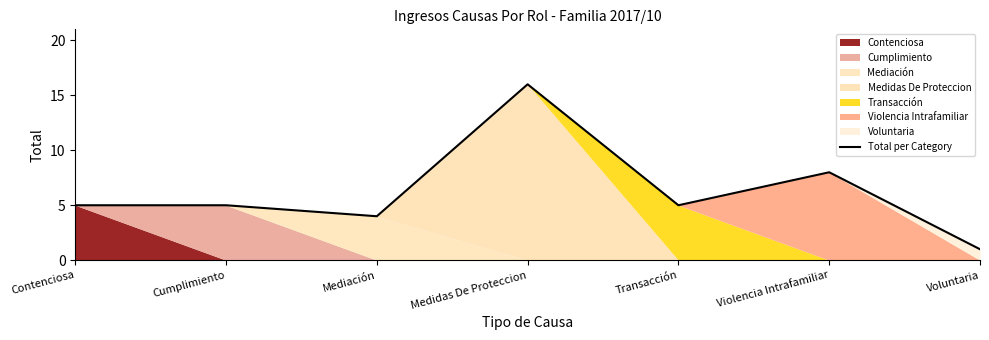

List the labels in order of value, largest first.

Medidas De Proteccion, Violencia Intrafamiliar, Contenciosa, Cumplimiento, Transacción, Mediación, Voluntaria